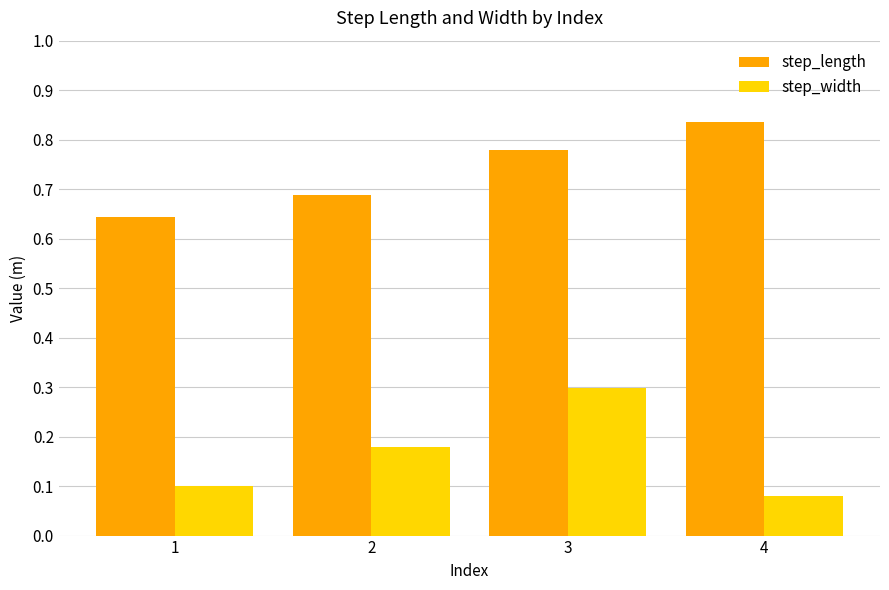

At how many categories does at least one series exceed 0?

4